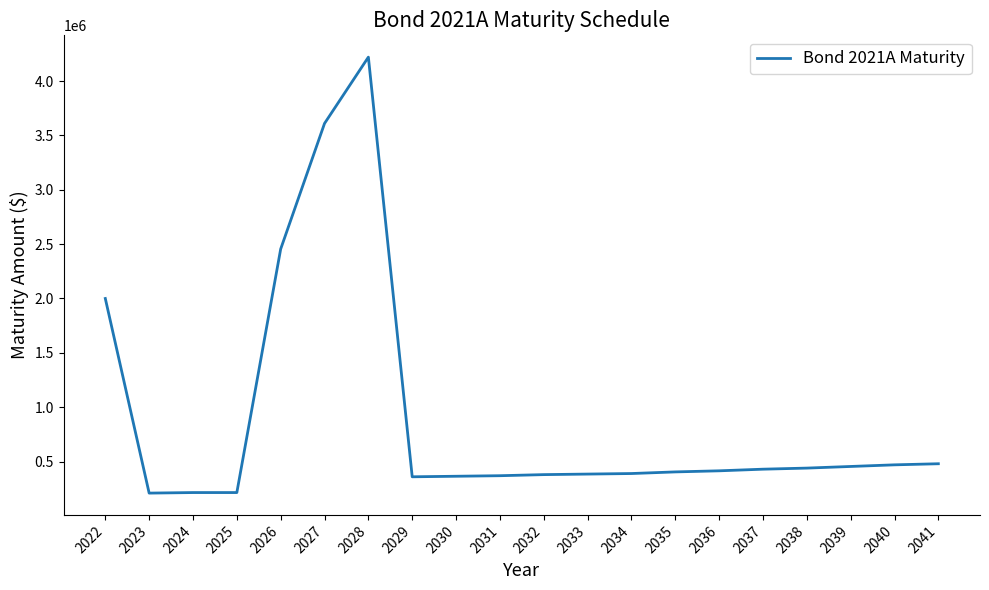

What is the difference between the maximum and minimum values?

4010000